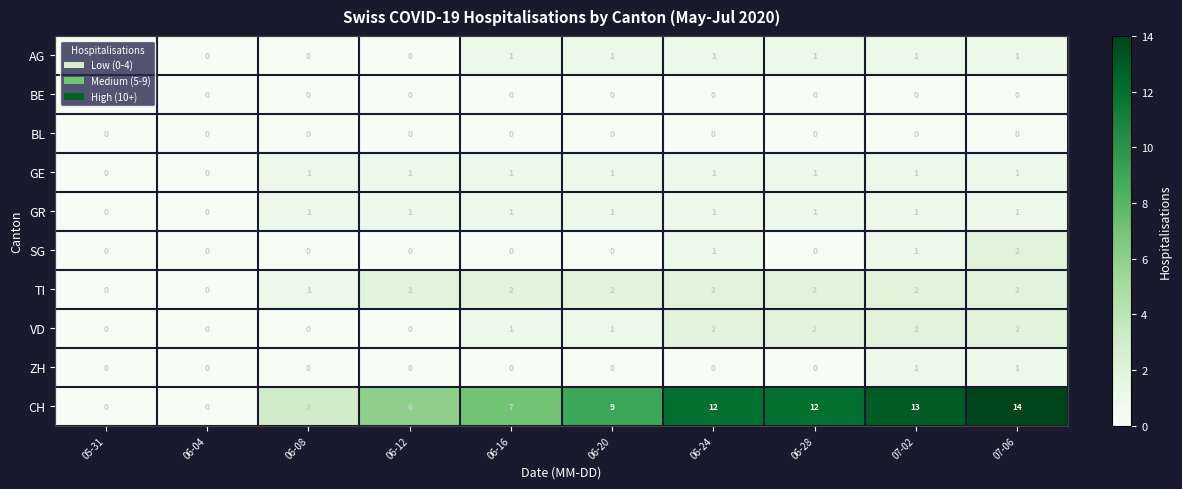

True or false: SG has a value of 0 at 06-16.

True